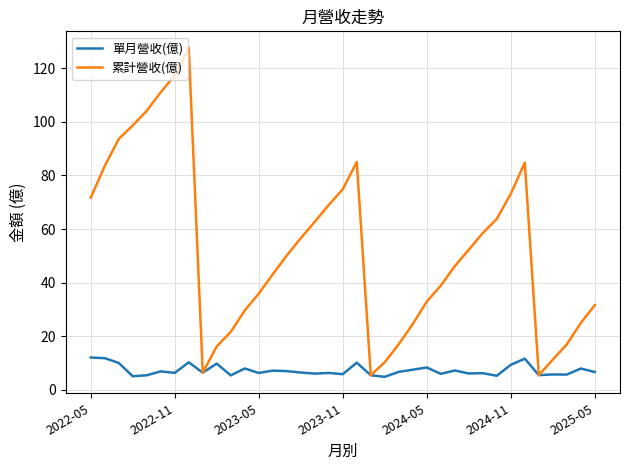

Which series has the largest range (max minus min)?

累計營收(億)